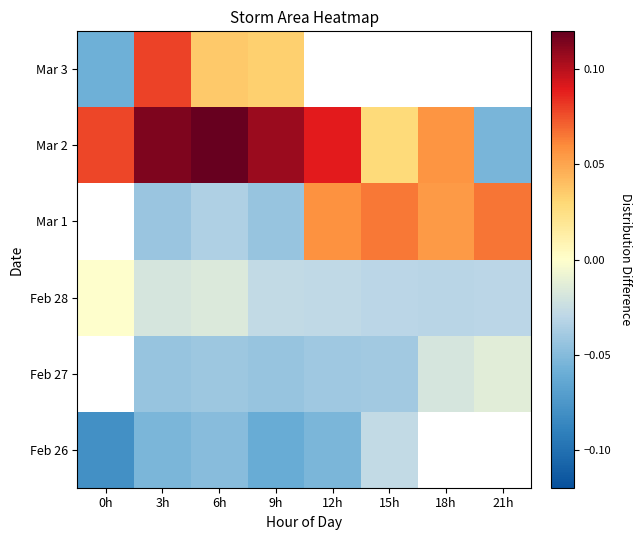

How many data points does each series have?

8